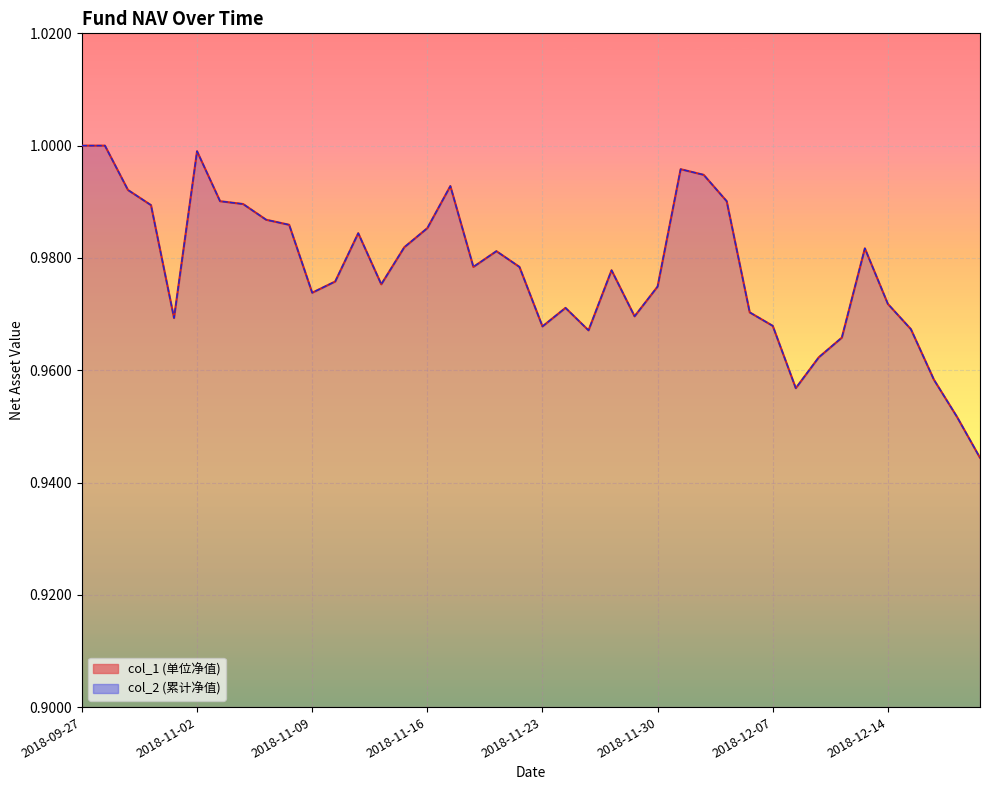

At which category does col_2 reach its first local valley?

2018-10-26